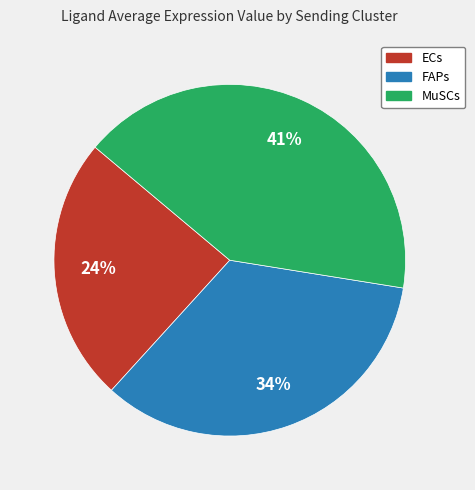

What percentage is the ECs slice, to the nearest percent?

24%